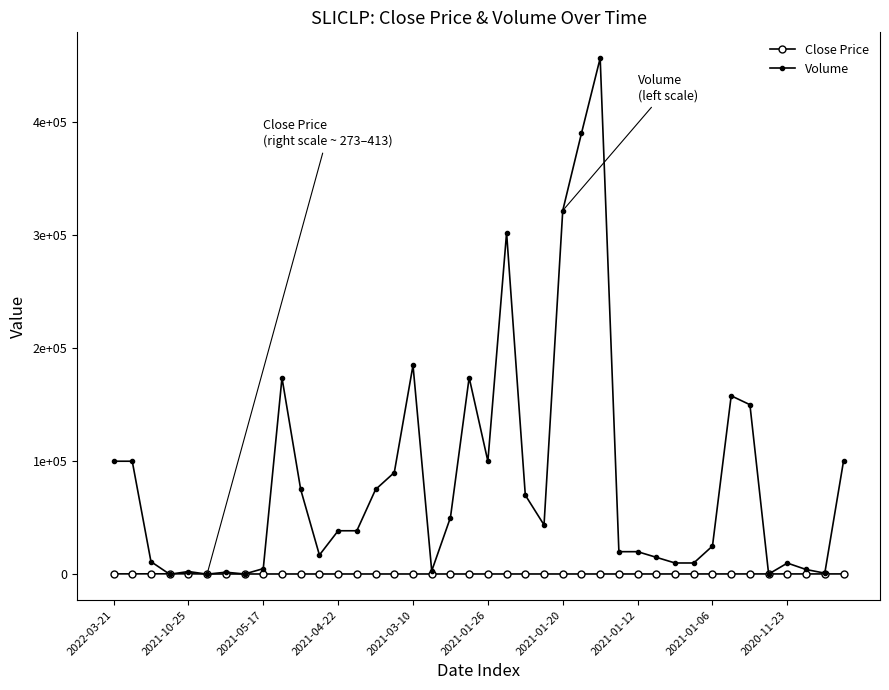

Reading left to right, what are all the values shown in this chart?

Close Price: 372	372	413	413	413	275	275	275	275	275	275	275	275	275	275	275	275	275	273	273	278	278	278	278	278	278	278	278	283	288	293	298	304	310	316	322	322	322	322	334
Volume: 100000	100000	11197	15	2450	100	1850	255	5000	173744	75000	17020	38500	38500	75000	90000	184840	3000	50200	174000	100000	302100	70000	43647	321674	390000	456500	20000	20000	15000	10000	10000	25000	157860	150000	200	9920	4240	1000	100000